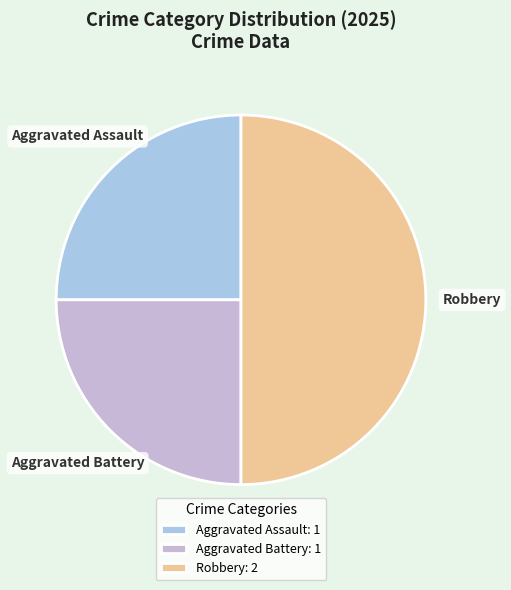

Does Aggravated Battery represent more than half of the total?

No